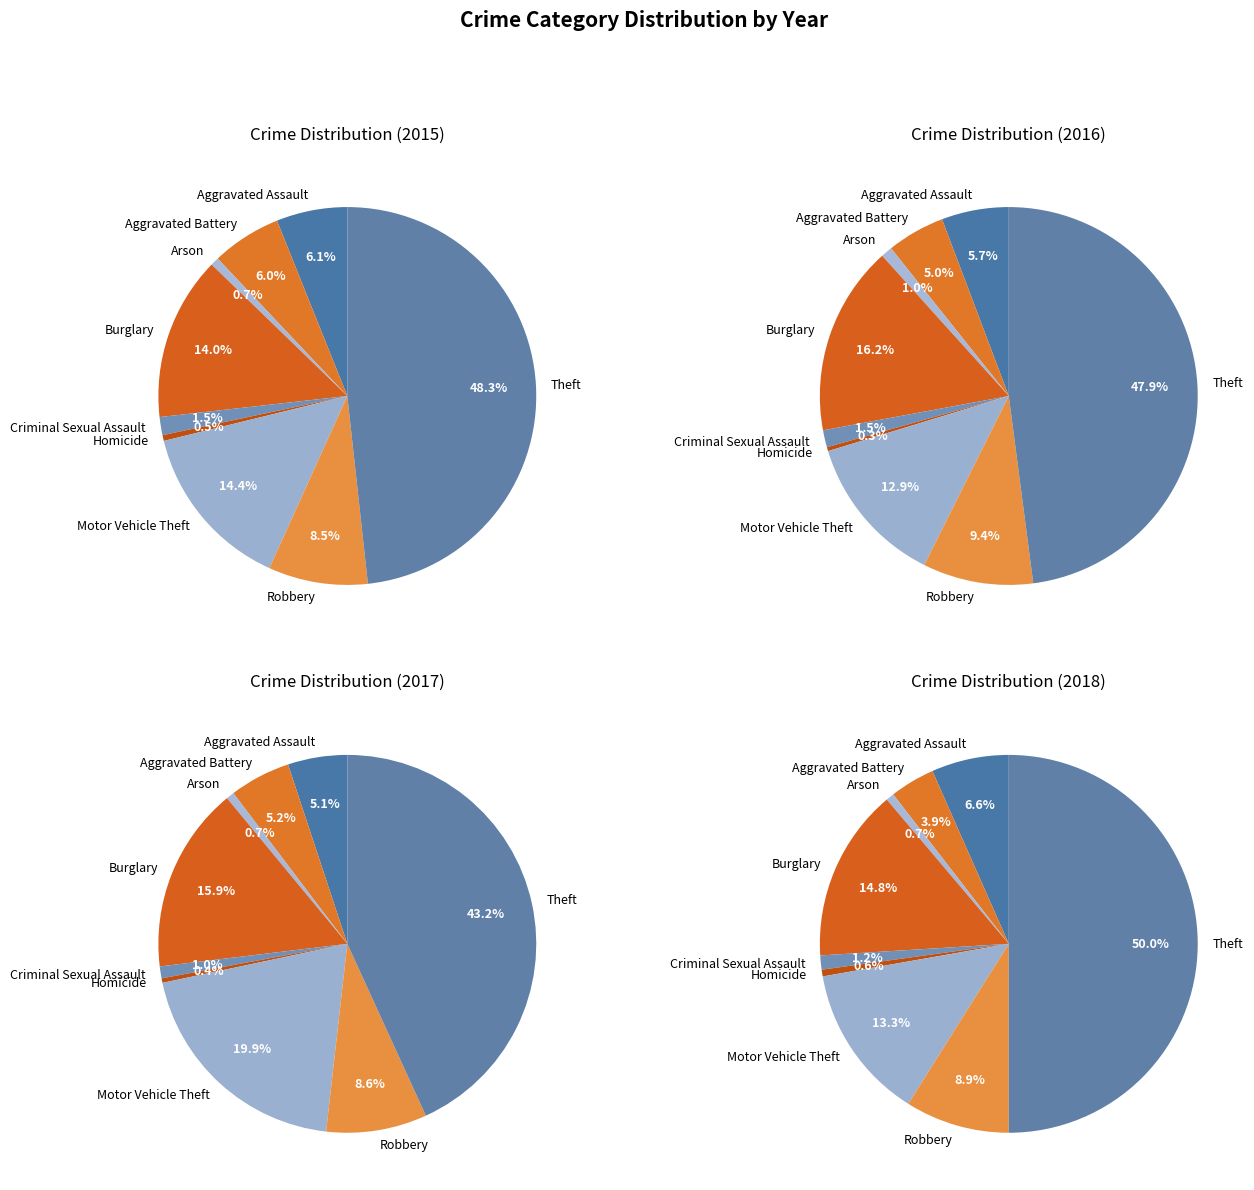

What is the total percentage of Robbery and Motor Vehicle Theft?

22.9%